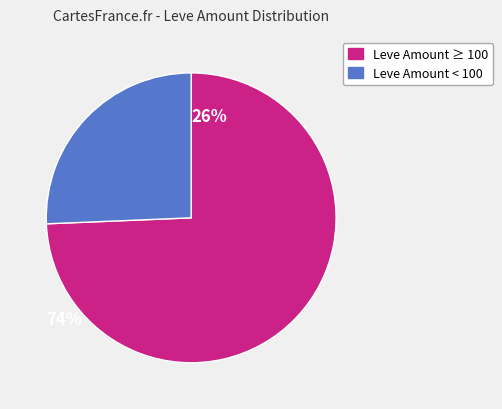

Is there a majority slice in this chart?

Yes